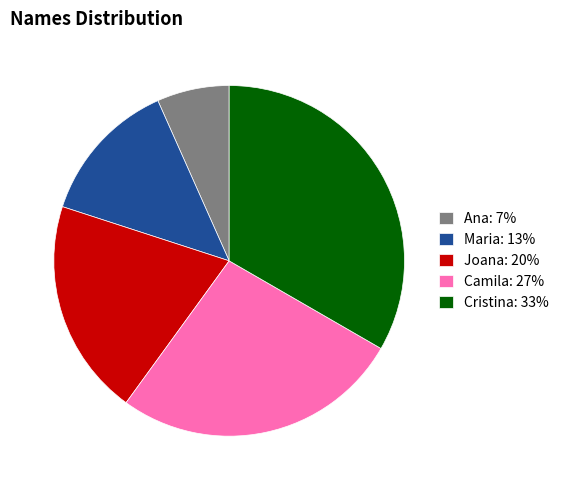

Is the sum of Cristina and Joana greater than half?

Yes